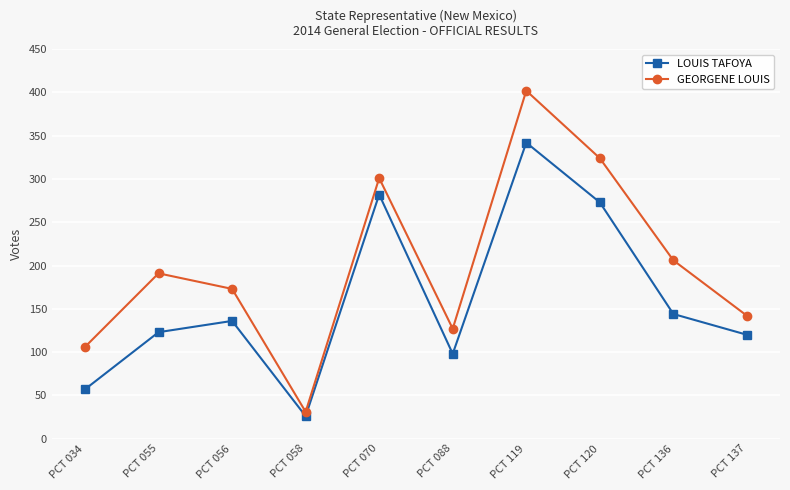

Is this an area chart (filled region under the line)?

No